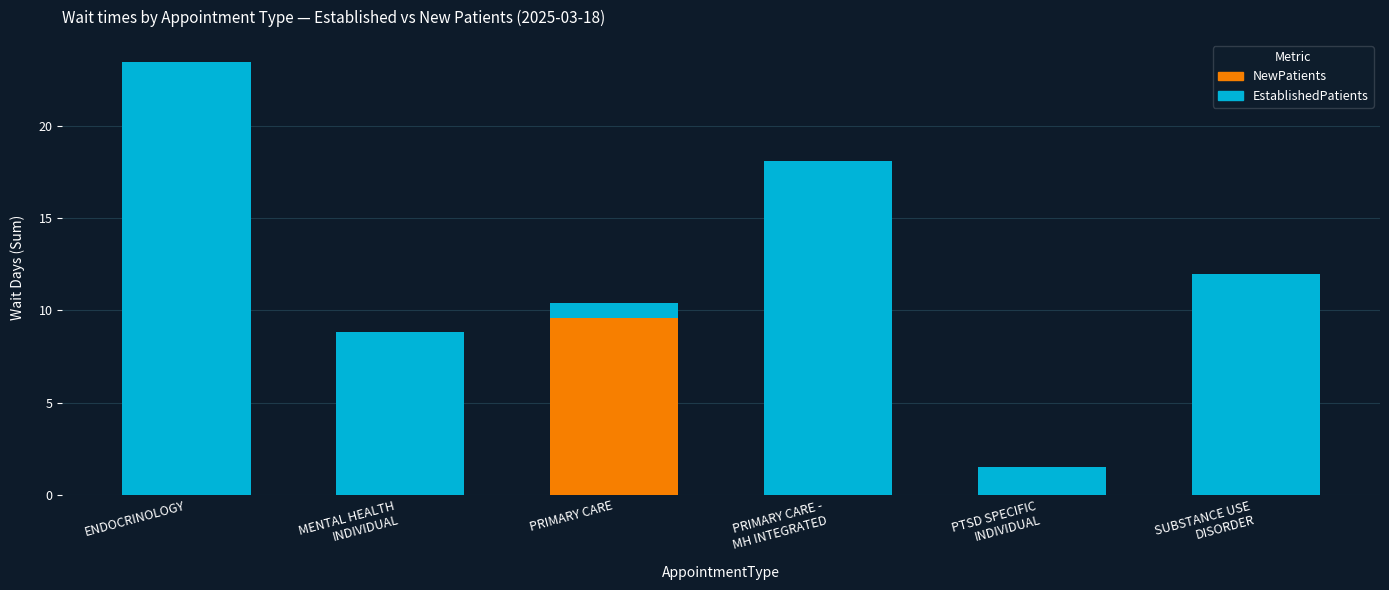

At which category is the sum across all series the highest?

ENDOCRINOLOGY